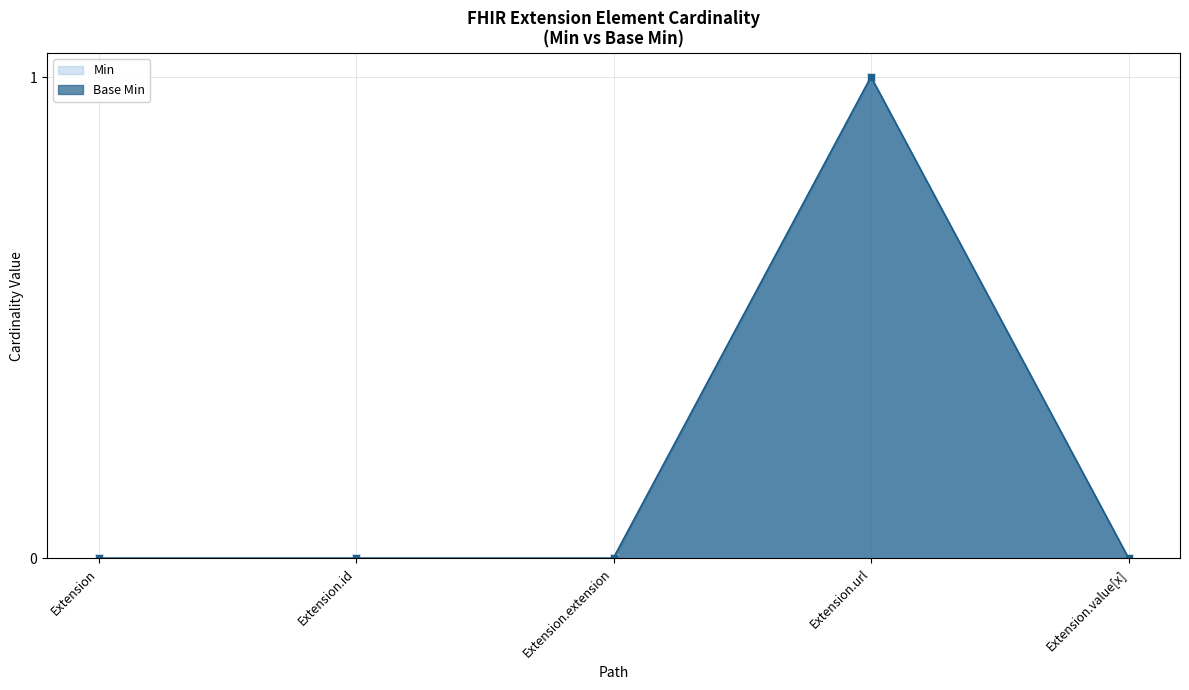

Count the number of data series in this chart.

2